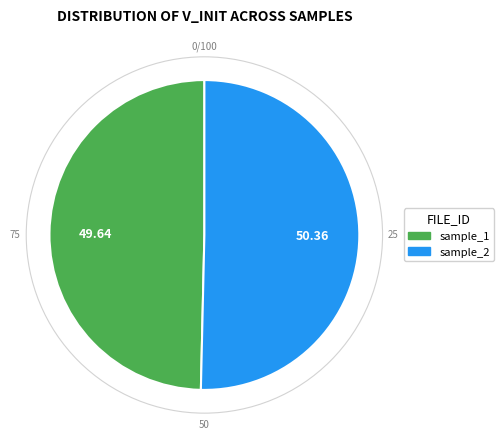

Rank the categories by value from lowest to highest.

sample_1, sample_2